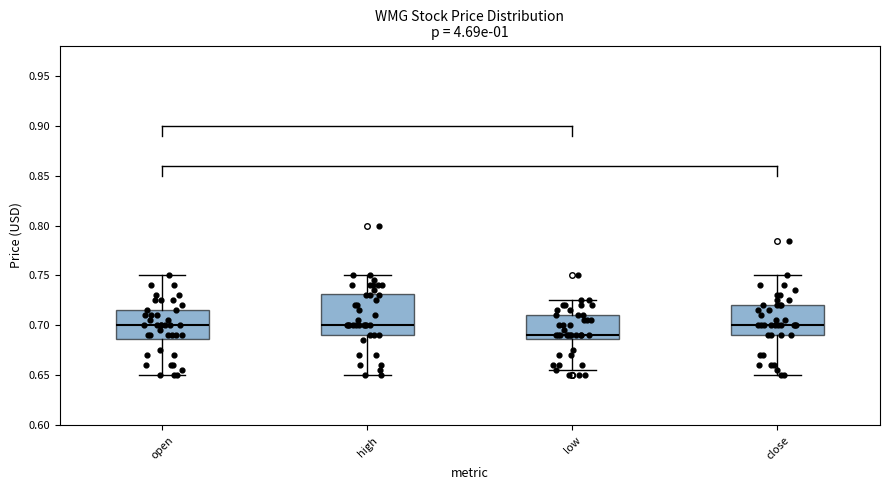

Reading left to right, read every box against the y-axis: the position of its median line, the range the box covers, and the ends of its whiskers. The values are not printed on the chart, so give them approximately, as read against the axis.

open: median 0.700, box 0.685 to 0.715, whiskers 0.650 to 0.750
high: median 0.700, box 0.690 to 0.730, whiskers 0.650 to 0.750
low: median 0.690, box 0.685 to 0.710, whiskers 0.655 to 0.725
close: median 0.700, box 0.690 to 0.720, whiskers 0.650 to 0.750